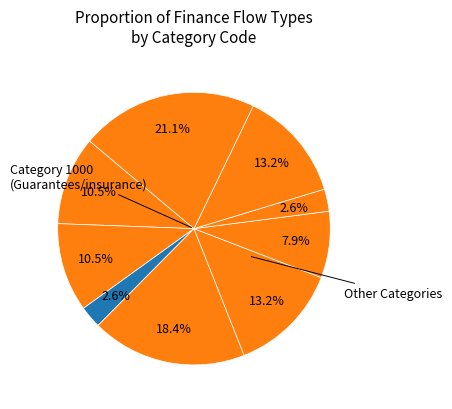

How many slices are in this pie chart?

9